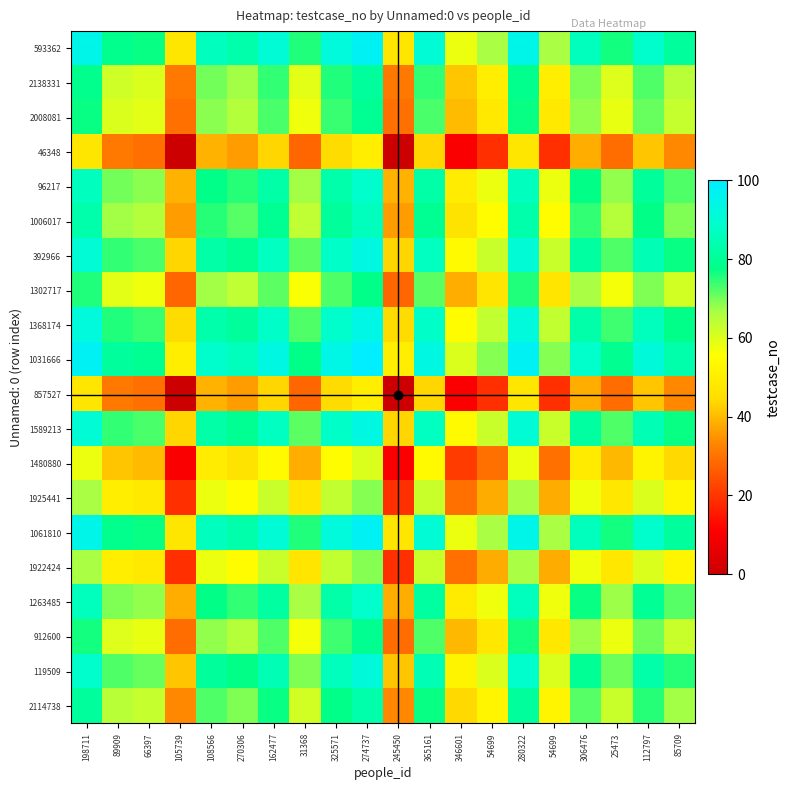

Reading left to right, what are all the values shown in this chart?

593362: 198711=95.0	89909=78.5	66397=77.0	105739=47.5	108566=86.5	270306=83.5	162477=91.0	31368=75.5	325571=92.0	274737=97.5	245450=47.5	365161=91.0	346601=58.0	54699=66.5	280322=95.0	54699=66.5	306476=86.0	25473=76.5	112797=89.0	85709=81.0
2138331: 198711=78.5	89909=62.0	66397=60.5	105739=31.0	108566=70.0	270306=67.0	162477=74.5	31368=59.0	325571=75.5	274737=81.0	245450=31.0	365161=74.5	346601=41.5	54699=50.0	280322=78.5	54699=50.0	306476=69.5	25473=60.0	112797=72.5	85709=64.5
2008081: 198711=77.0	89909=60.5	66397=59.0	105739=29.5	108566=68.5	270306=65.5	162477=73.0	31368=57.5	325571=74.0	274737=79.5	245450=29.5	365161=73.0	346601=40.0	54699=48.5	280322=77.0	54699=48.5	306476=68.0	25473=58.5	112797=71.0	85709=63.0
46348: 198711=47.5	89909=31.0	66397=29.5	105739=0.0	108566=39.0	270306=36.0	162477=43.5	31368=28.0	325571=44.5	274737=50.0	245450=0.0	365161=43.5	346601=10.5	54699=19.0	280322=47.5	54699=19.0	306476=38.5	25473=29.0	112797=41.5	85709=33.5
96217: 198711=86.5	89909=70.0	66397=68.5	105739=39.0	108566=78.0	270306=75.0	162477=82.5	31368=67.0	325571=83.5	274737=89.0	245450=39.0	365161=82.5	346601=49.5	54699=58.0	280322=86.5	54699=58.0	306476=77.5	25473=68.0	112797=80.5	85709=72.5
1006017: 198711=83.5	89909=67.0	66397=65.5	105739=36.0	108566=75.0	270306=72.0	162477=79.5	31368=64.0	325571=80.5	274737=86.0	245450=36.0	365161=79.5	346601=46.5	54699=55.0	280322=83.5	54699=55.0	306476=74.5	25473=65.0	112797=77.5	85709=69.5
392966: 198711=91.0	89909=74.5	66397=73.0	105739=43.5	108566=82.5	270306=79.5	162477=87.0	31368=71.5	325571=88.0	274737=93.5	245450=43.5	365161=87.0	346601=54.0	54699=62.5	280322=91.0	54699=62.5	306476=82.0	25473=72.5	112797=85.0	85709=77.0
1302717: 198711=75.5	89909=59.0	66397=57.5	105739=28.0	108566=67.0	270306=64.0	162477=71.5	31368=56.0	325571=72.5	274737=78.0	245450=28.0	365161=71.5	346601=38.5	54699=47.0	280322=75.5	54699=47.0	306476=66.5	25473=57.0	112797=69.5	85709=61.5
1368174: 198711=92.0	89909=75.5	66397=74.0	105739=44.5	108566=83.5	270306=80.5	162477=88.0	31368=72.5	325571=89.0	274737=94.5	245450=44.5	365161=88.0	346601=55.0	54699=63.5	280322=92.0	54699=63.5	306476=83.0	25473=73.5	112797=86.0	85709=78.0
1031666: 198711=97.5	89909=81.0	66397=79.5	105739=50.0	108566=89.0	270306=86.0	162477=93.5	31368=78.0	325571=94.5	274737=100.0	245450=50.0	365161=93.5	346601=60.5	54699=69.0	280322=97.5	54699=69.0	306476=88.5	25473=79.0	112797=91.5	85709=83.5
857527: 198711=47.5	89909=31.0	66397=29.5	105739=0.0	108566=39.0	270306=36.0	162477=43.5	31368=28.0	325571=44.5	274737=50.0	245450=0.0	365161=43.5	346601=10.5	54699=19.0	280322=47.5	54699=19.0	306476=38.5	25473=29.0	112797=41.5	85709=33.5
1589213: 198711=91.0	89909=74.5	66397=73.0	105739=43.5	108566=82.5	270306=79.5	162477=87.0	31368=71.5	325571=88.0	274737=93.5	245450=43.5	365161=87.0	346601=54.0	54699=62.5	280322=91.0	54699=62.5	306476=82.0	25473=72.5	112797=85.0	85709=77.0
1480880: 198711=58.0	89909=41.5	66397=40.0	105739=10.5	108566=49.5	270306=46.5	162477=54.0	31368=38.5	325571=55.0	274737=60.5	245450=10.5	365161=54.0	346601=21.0	54699=29.5	280322=58.0	54699=29.5	306476=49.0	25473=39.5	112797=52.0	85709=44.0
1925441: 198711=66.5	89909=50.0	66397=48.5	105739=19.0	108566=58.0	270306=55.0	162477=62.5	31368=47.0	325571=63.5	274737=69.0	245450=19.0	365161=62.5	346601=29.5	54699=38.0	280322=66.5	54699=38.0	306476=57.5	25473=48.0	112797=60.5	85709=52.5
1061810: 198711=95.0	89909=78.5	66397=77.0	105739=47.5	108566=86.5	270306=83.5	162477=91.0	31368=75.5	325571=92.0	274737=97.5	245450=47.5	365161=91.0	346601=58.0	54699=66.5	280322=95.0	54699=66.5	306476=86.0	25473=76.5	112797=89.0	85709=81.0
1922424: 198711=66.5	89909=50.0	66397=48.5	105739=19.0	108566=58.0	270306=55.0	162477=62.5	31368=47.0	325571=63.5	274737=69.0	245450=19.0	365161=62.5	346601=29.5	54699=38.0	280322=66.5	54699=38.0	306476=57.5	25473=48.0	112797=60.5	85709=52.5
1263485: 198711=86.0	89909=69.5	66397=68.0	105739=38.5	108566=77.5	270306=74.5	162477=82.0	31368=66.5	325571=83.0	274737=88.5	245450=38.5	365161=82.0	346601=49.0	54699=57.5	280322=86.0	54699=57.5	306476=77.0	25473=67.5	112797=80.0	85709=72.0
912600: 198711=76.5	89909=60.0	66397=58.5	105739=29.0	108566=68.0	270306=65.0	162477=72.5	31368=57.0	325571=73.5	274737=79.0	245450=29.0	365161=72.5	346601=39.5	54699=48.0	280322=76.5	54699=48.0	306476=67.5	25473=58.0	112797=70.5	85709=62.5
119509: 198711=89.0	89909=72.5	66397=71.0	105739=41.5	108566=80.5	270306=77.5	162477=85.0	31368=69.5	325571=86.0	274737=91.5	245450=41.5	365161=85.0	346601=52.0	54699=60.5	280322=89.0	54699=60.5	306476=80.0	25473=70.5	112797=83.0	85709=75.0
2114738: 198711=81.0	89909=64.5	66397=63.0	105739=33.5	108566=72.5	270306=69.5	162477=77.0	31368=61.5	325571=78.0	274737=83.5	245450=33.5	365161=77.0	346601=44.0	54699=52.5	280322=81.0	54699=52.5	306476=72.0	25473=62.5	112797=75.0	85709=67.0